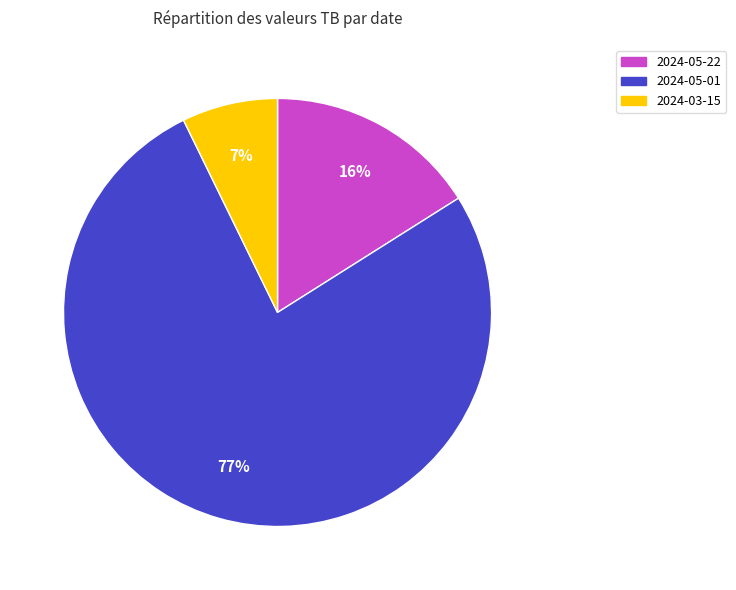

Which has a higher value, 2024-05-01 or 2024-03-15?

2024-05-01